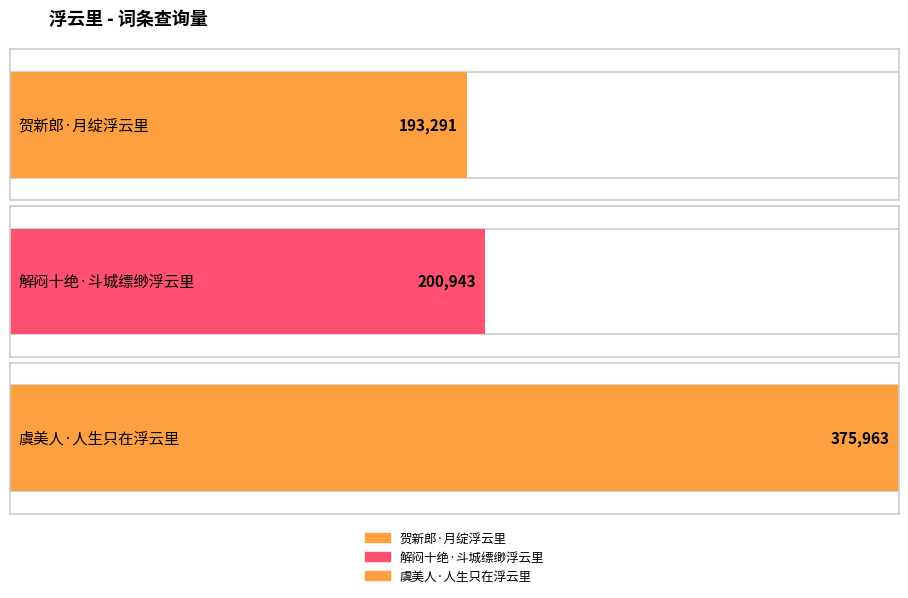

What is the approximate value at 贺新郎·月绽浮云里, to the nearest 100?

193300